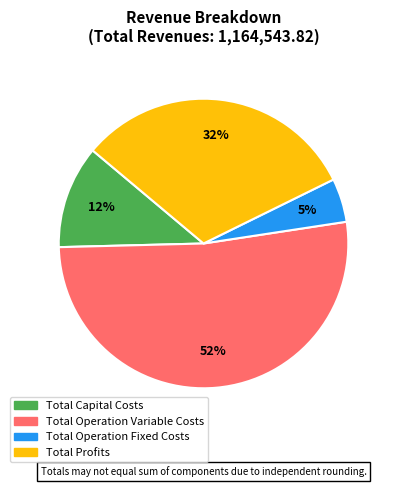

Which slice is the smallest?

Total Operation Fixed Costs